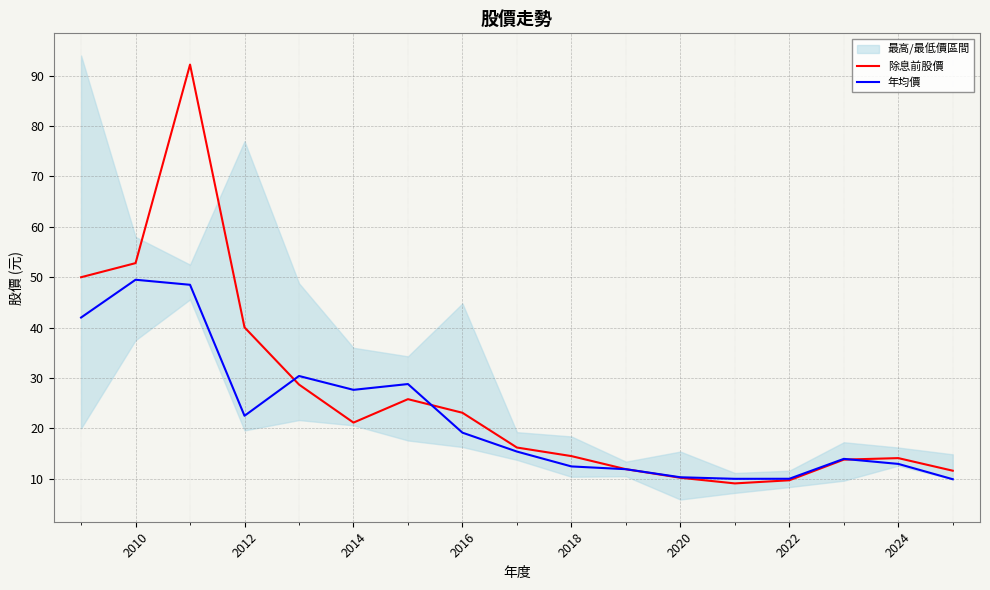

Which series has the largest total across all categories?

除息前股價